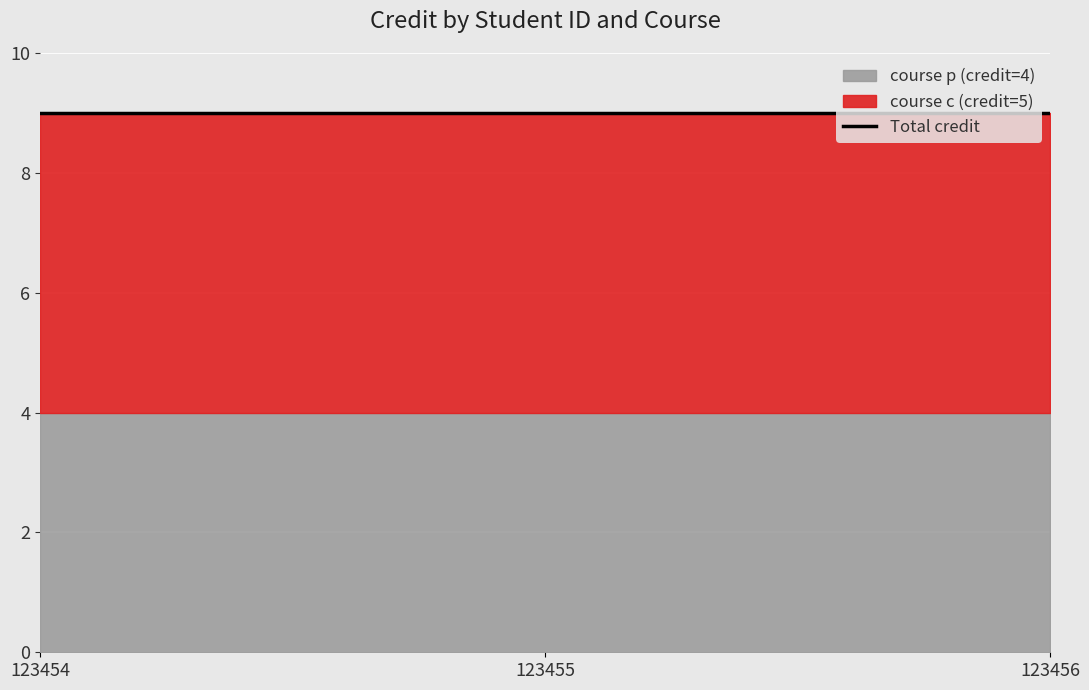

Is it true that course c (credit=5) equals 3 at 123456?

False